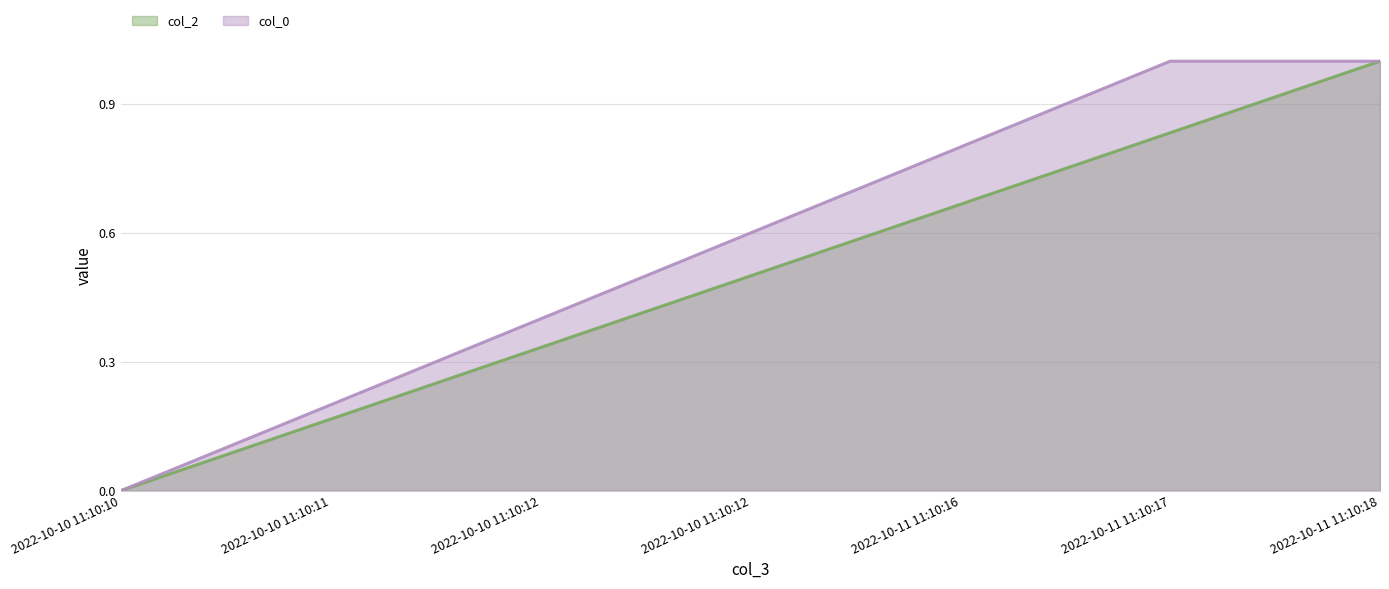

List the series in order of their peak value, lowest first.

col_2, col_0